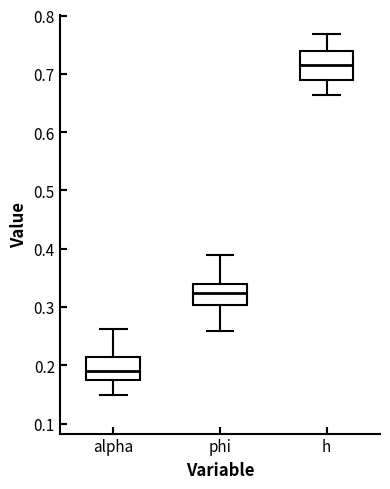

Reading left to right, read every box against the y-axis: the position of its median line, the range the box covers, and the ends of its whiskers. The values are not printed on the chart, so give them approximately, as read against the axis.

alpha: median 0.19, box 0.17 to 0.21, whiskers 0.15 to 0.26
phi: median 0.32, box 0.30 to 0.34, whiskers 0.26 to 0.39
h: median 0.71, box 0.69 to 0.74, whiskers 0.66 to 0.77